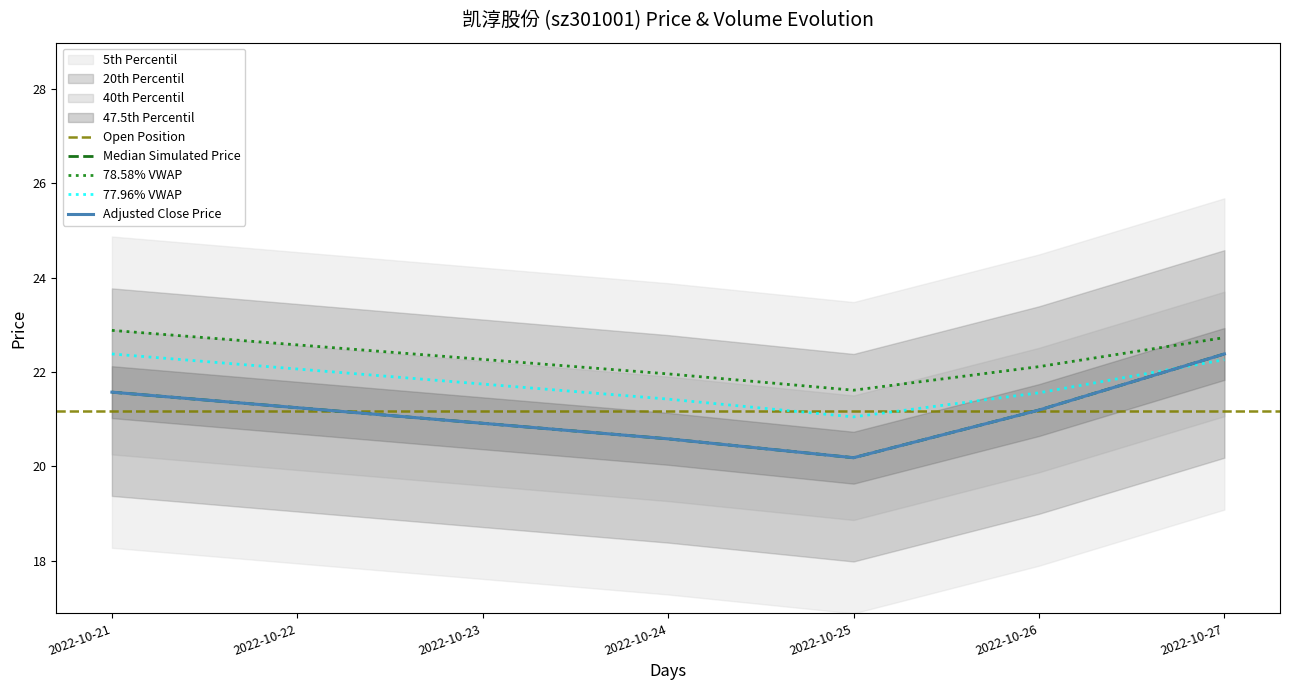

In price, how many points are lower than both neighbors (excluding endpoints)?

1